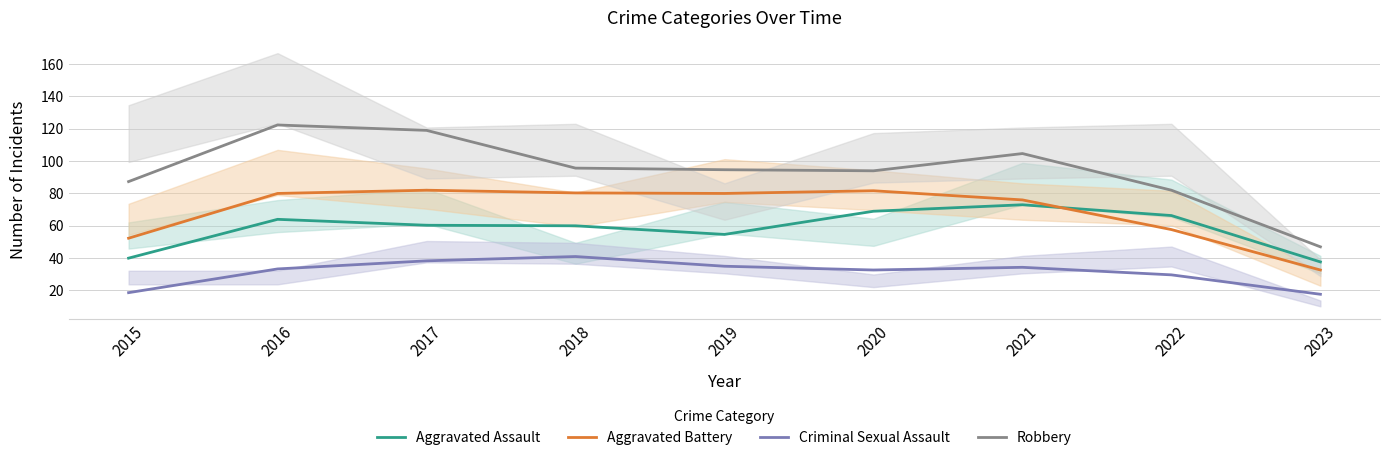

True or false: Criminal Sexual Assault and Aggravated Battery cross at least once.

False